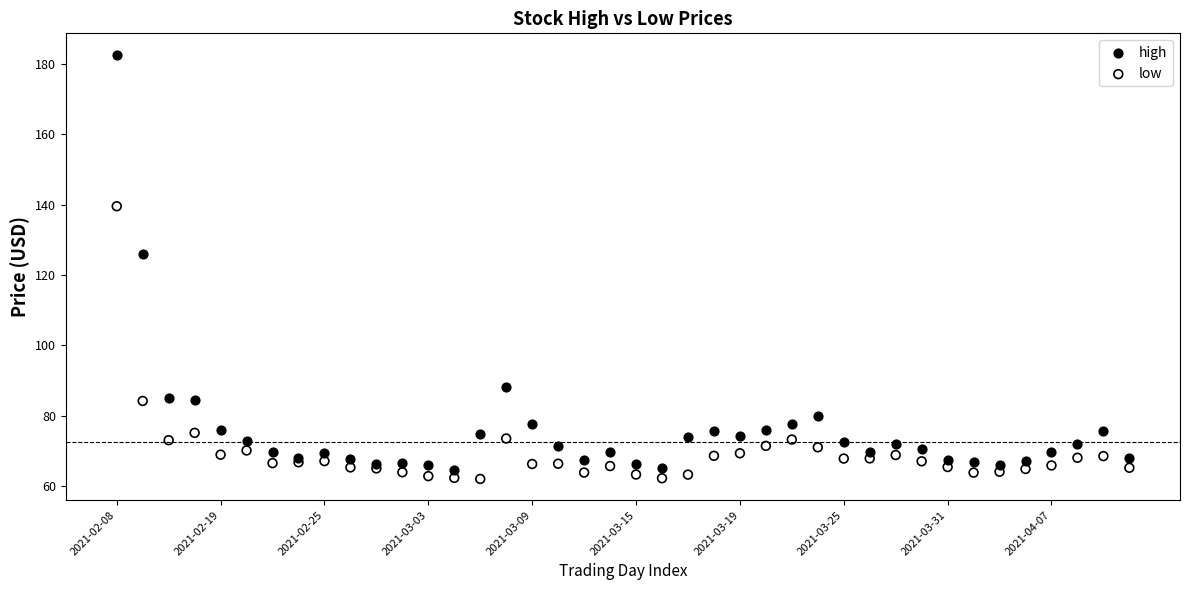

Which series reaches the minimum Y coordinate?

low